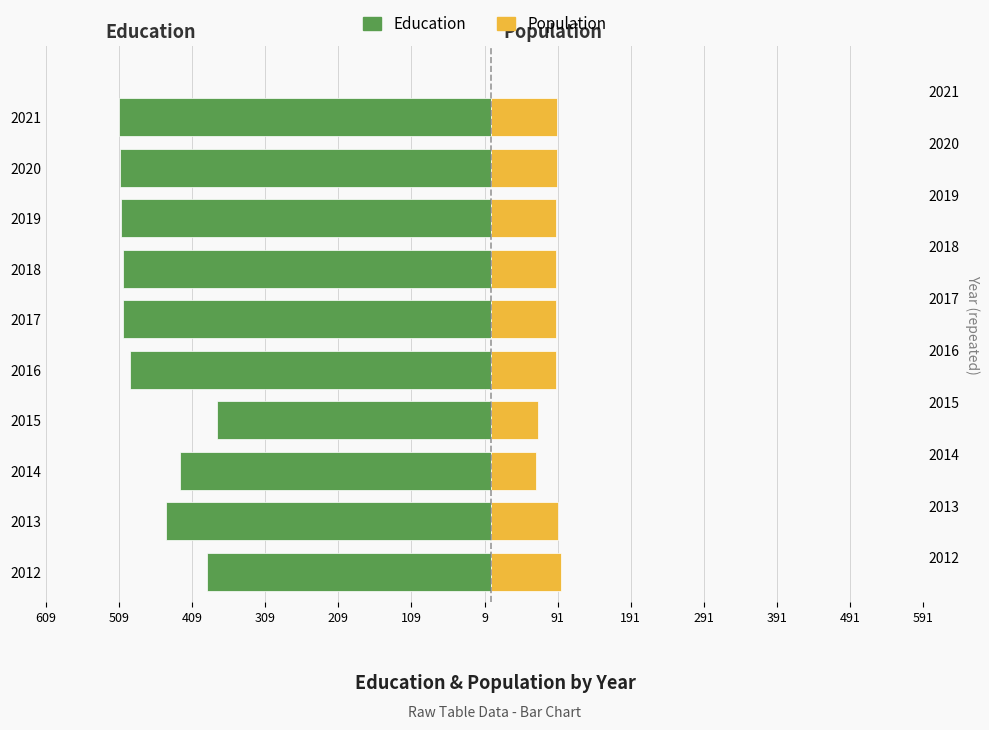

What position from the left is 291?

10